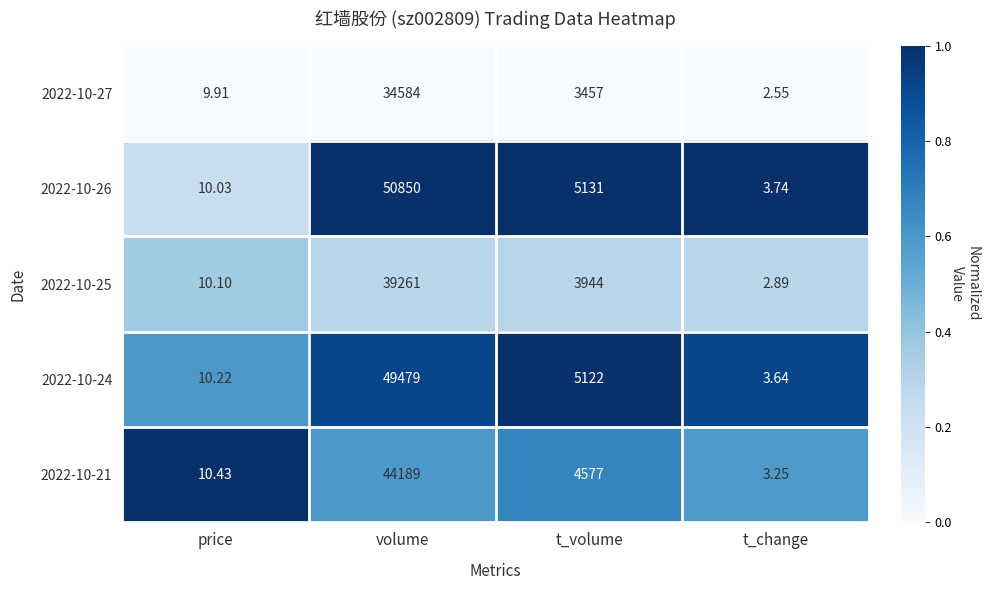

At which label does 2022-10-26 reach its peak?

volume